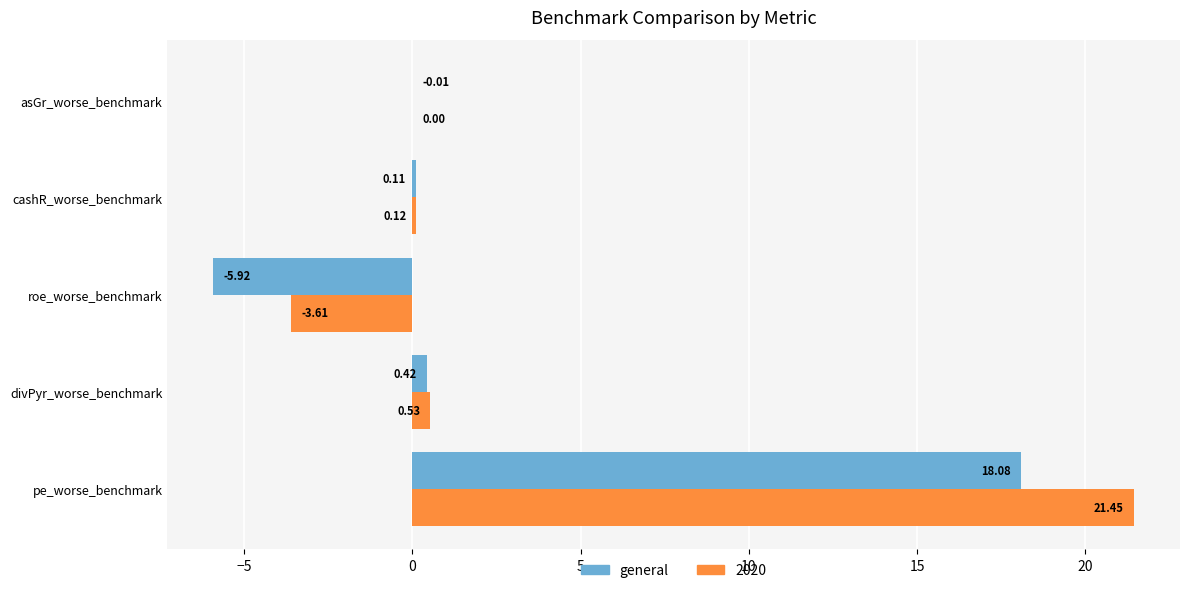

Which category has the highest value across all series?

pe_worse_benchmark